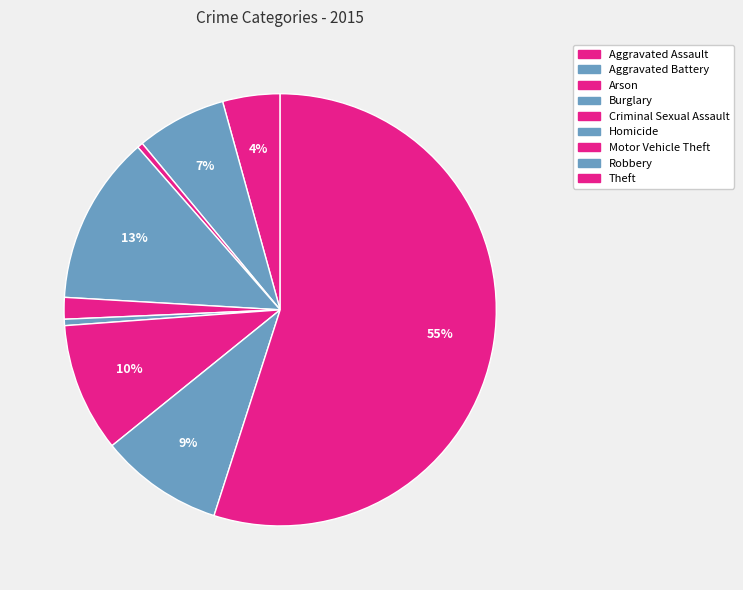

How many slices are in this pie chart?

9